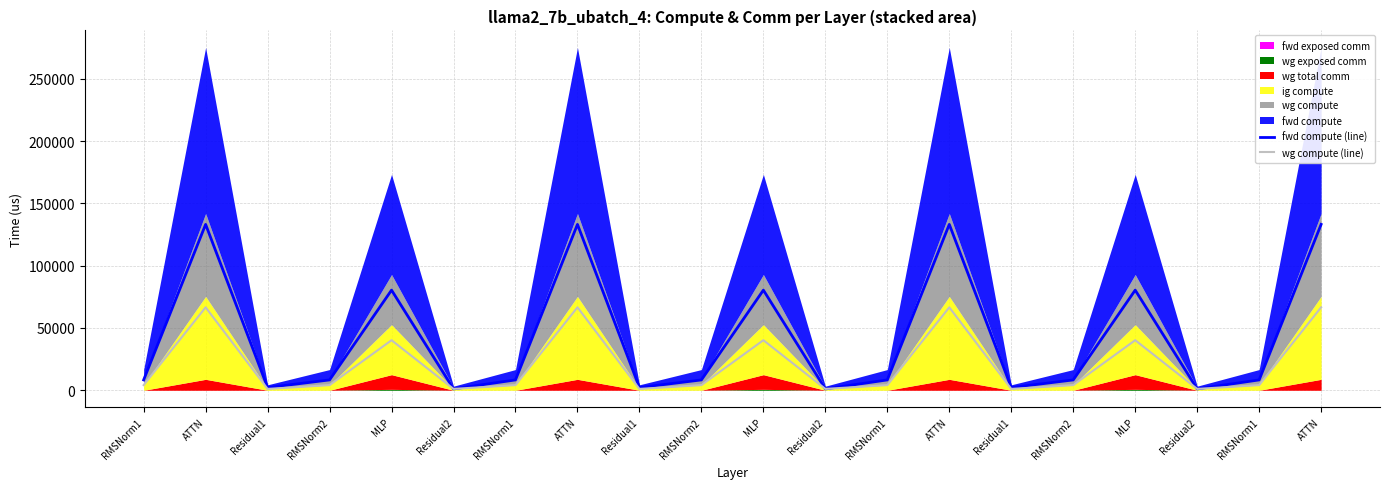

Which series has the widest spread of values?

fwd compute (line)